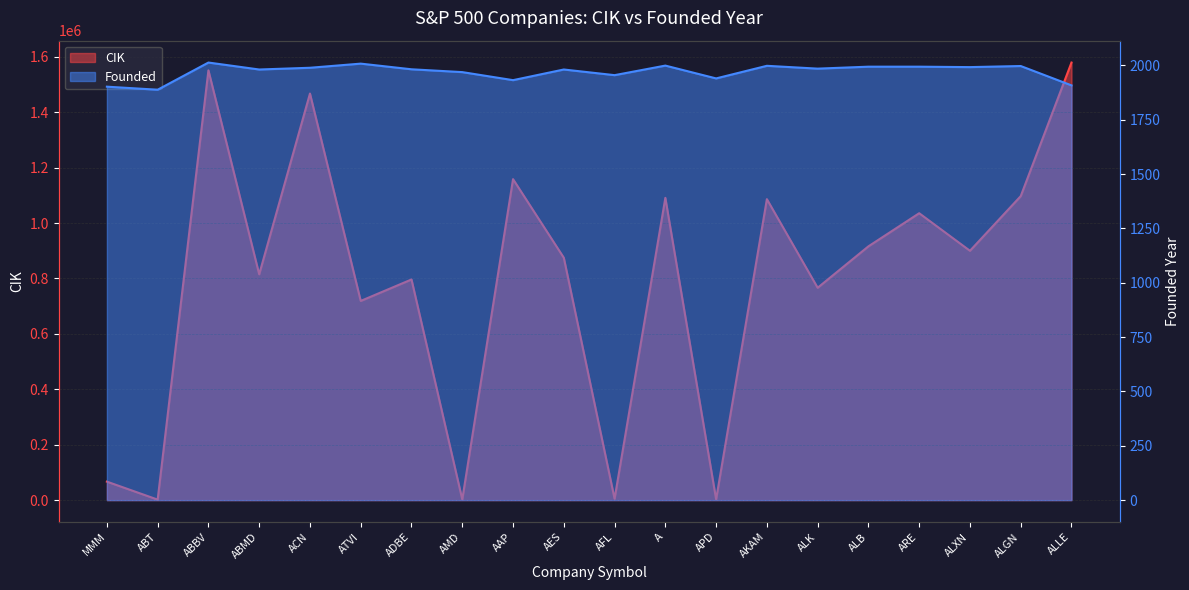

What is the label of the 3rd point from the left?

ABBV